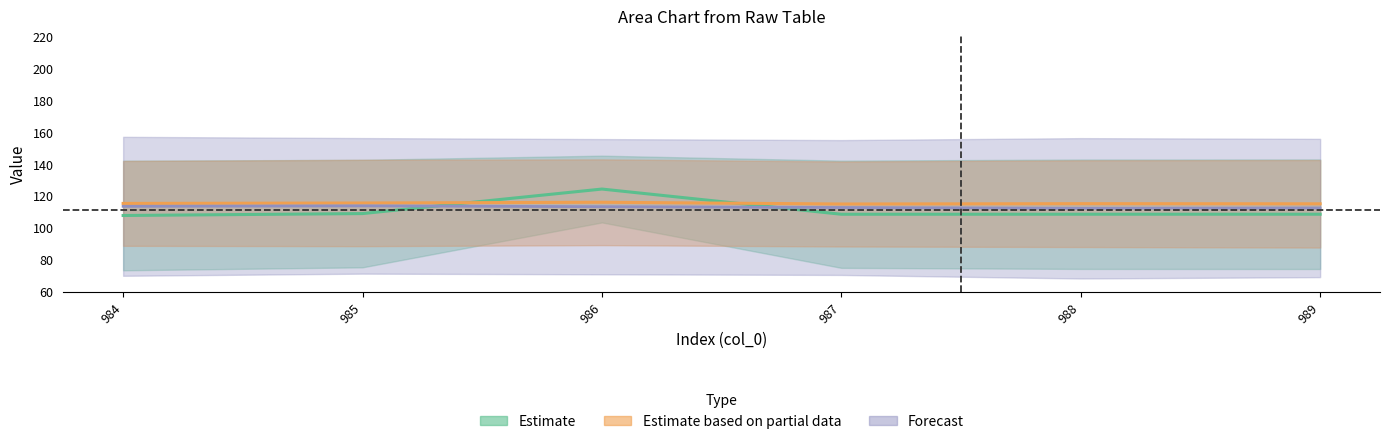

Rank the categories by col_16_upper value from lowest to highest.

986, 987, 989, 988, 985, 984